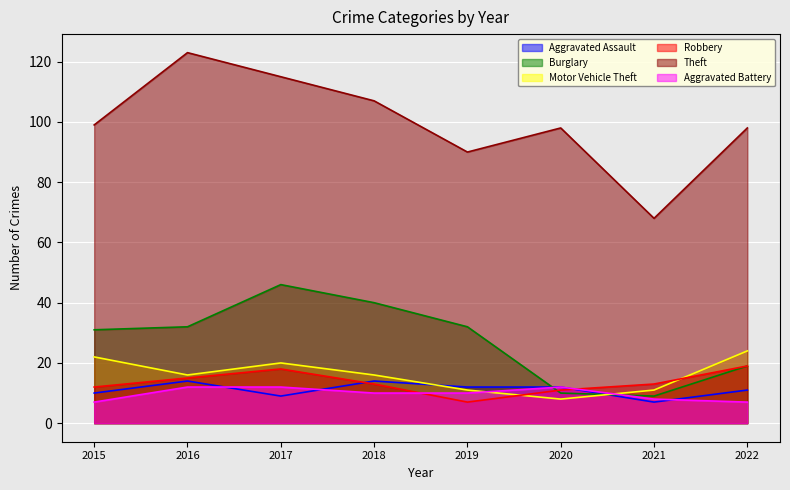

In Aggravated Battery, how many points are higher than both neighbors (excluding endpoints)?

1